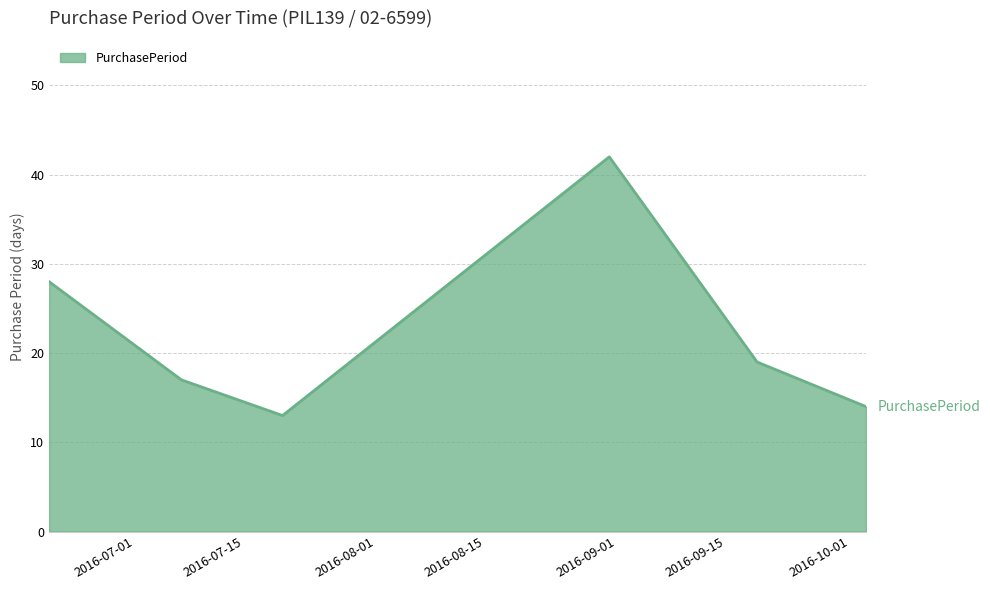

What is the minimum value shown in the chart?

13